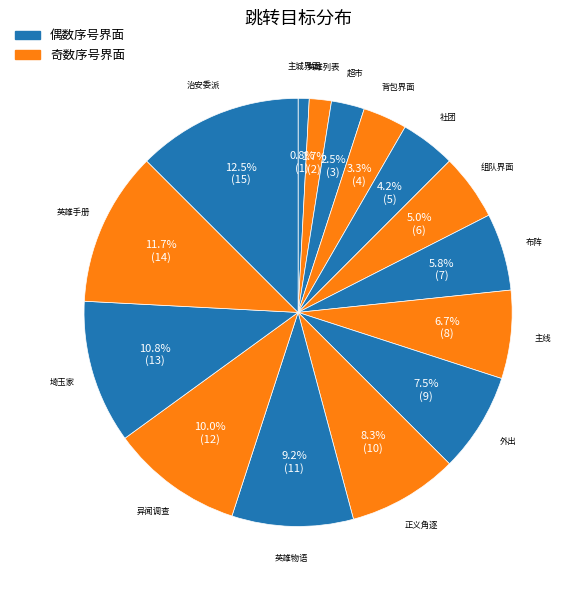

Is there a majority slice in this chart?

No